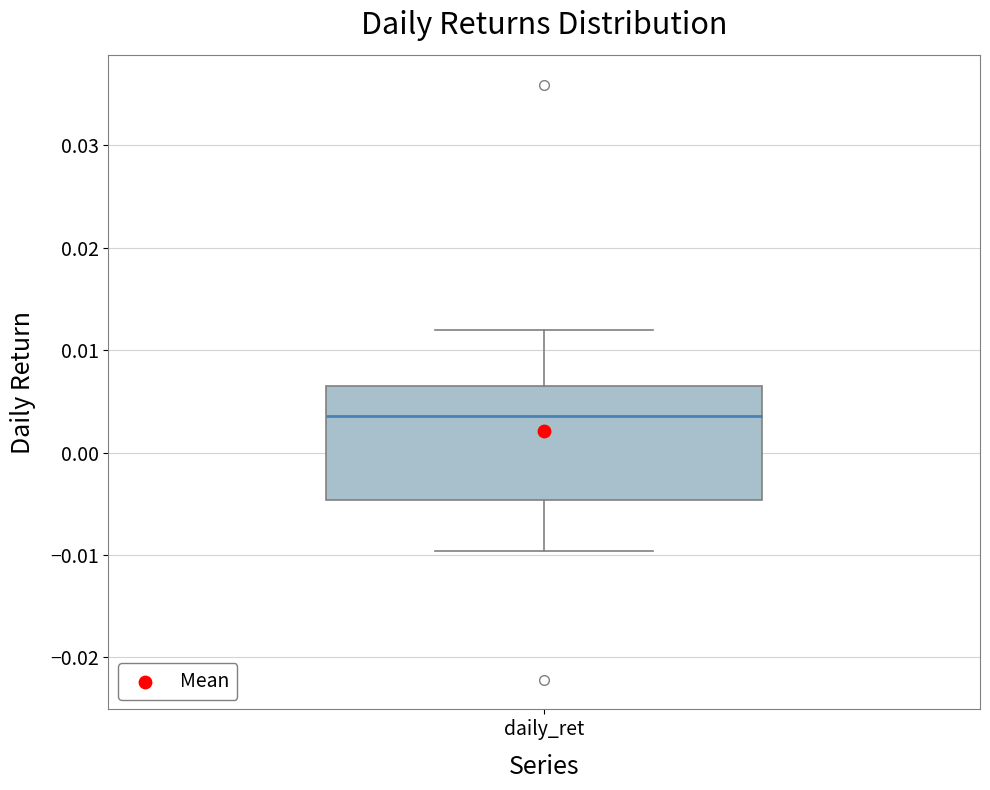

Read this box plot against the y-axis: the position of the median line, the range covered by the box, and the ends of both whiskers. The values are not printed on the chart, so give them approximately, as read against the axis.

median 0.004, box -0.005 to 0.007, whiskers -0.010 to 0.012